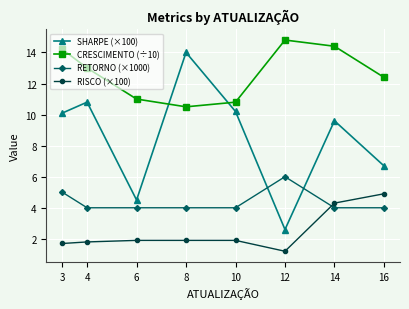

At which label does CRESCIMENTO (÷10) reach its minimum?

8